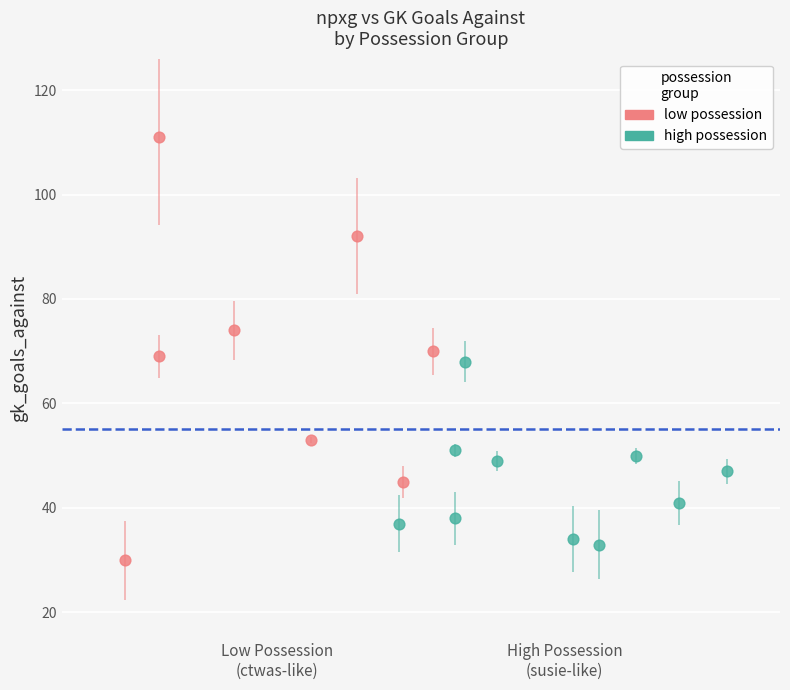

Which series reaches the maximum Y coordinate?

low possession